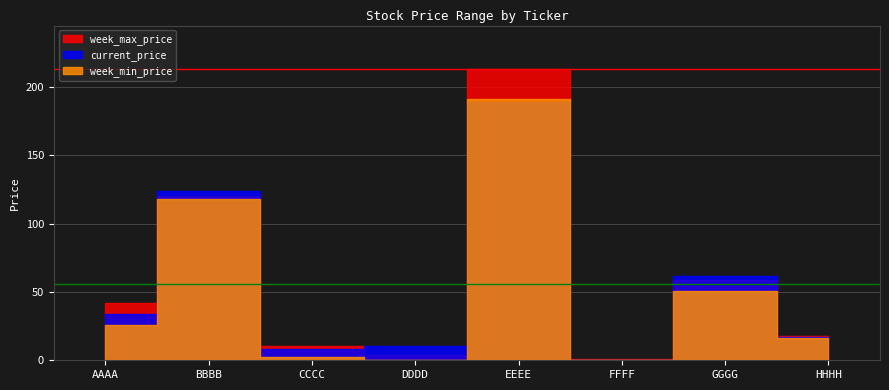

How many data points in week_min_price are less than 26?

4